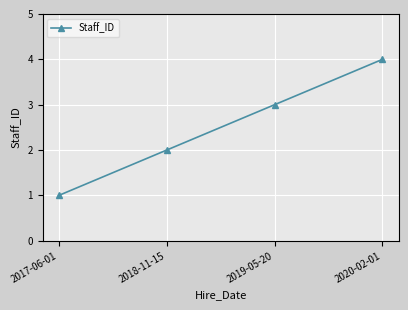

The chart shows a value of 1 at 2017-06-01. True or false?

True